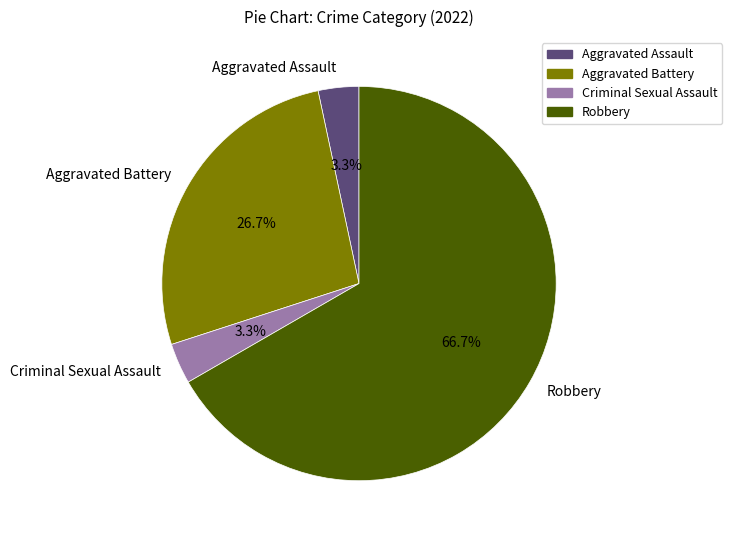

Which category has the biggest portion of the pie?

Robbery